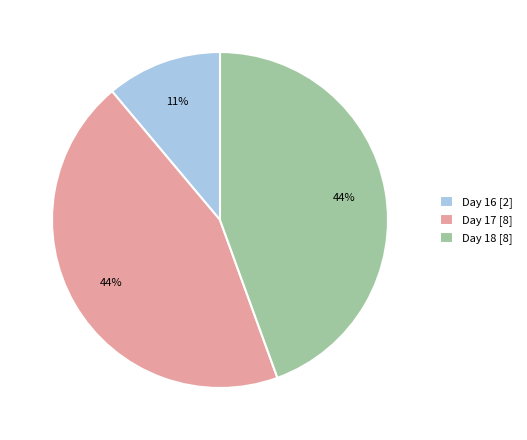

The Day 16 [2] slice represents 16% of the pie. True or false?

False